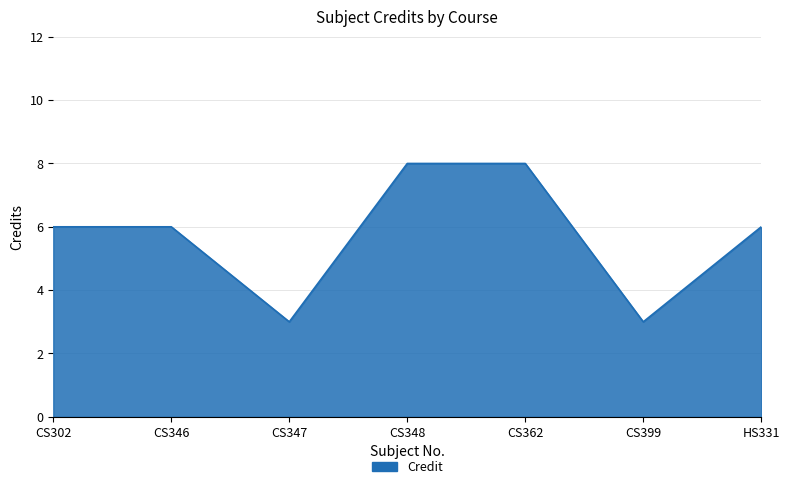

What is the average value?

6